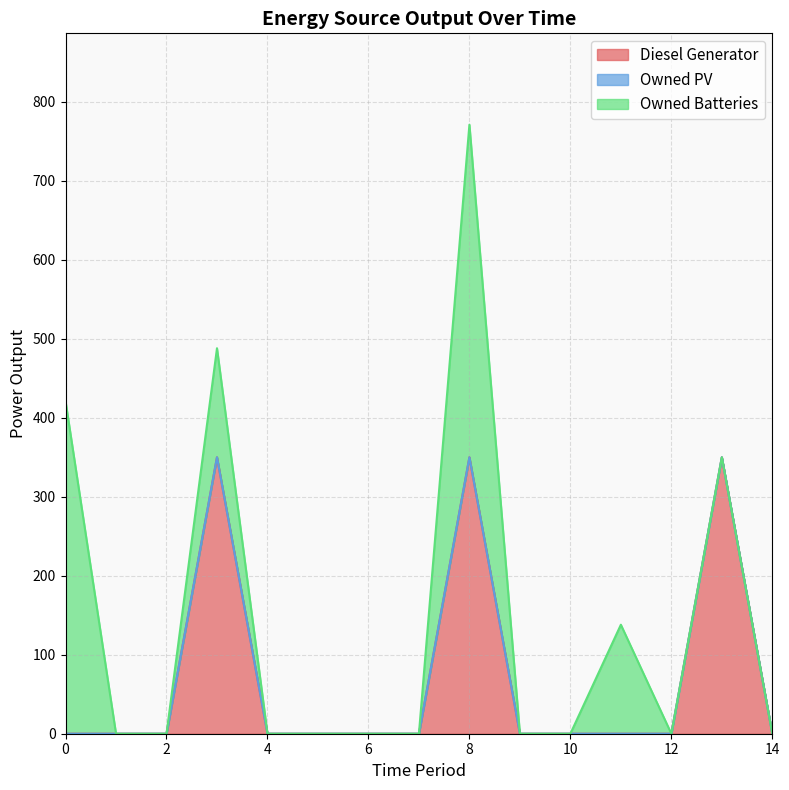

Reading left to right, transcribe all the data shown in this chart.

Diesel Generator: 0	0	0	350	0	0	0	0	350	0	0	0	0	350	0
Owned PV: 0	0	0	0	0	0	0	0	0	0	0	0	0	0	0
Owned Batteries: 421	0	0	138	0	0	0	0	421	0	0	138	0	0	0